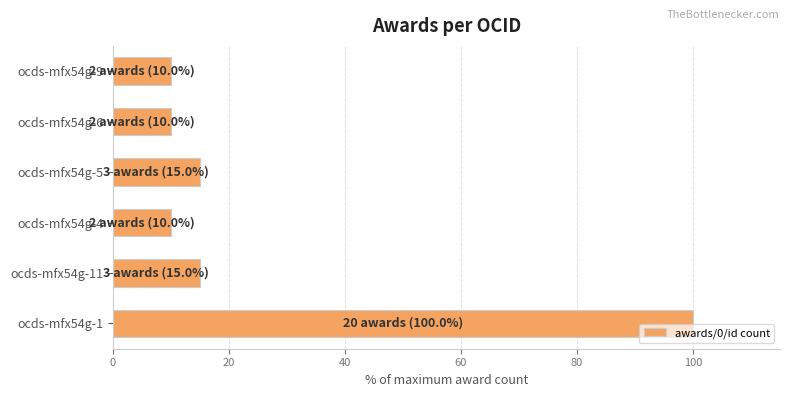

Reading bottom to top, extract all data points from this chart.

100	15	10	15	10	10